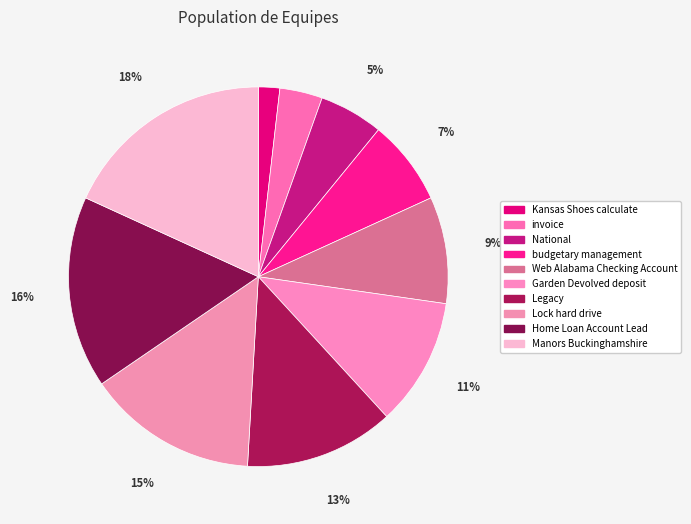

True or false: Home Loan Account Lead accounts for 16% of the total.

True